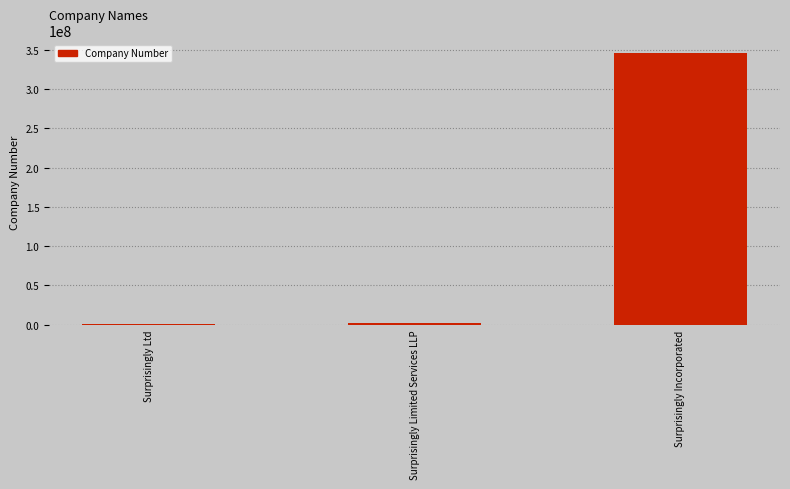

Which category has the highest value across all series?

Surprisingly Incorporated